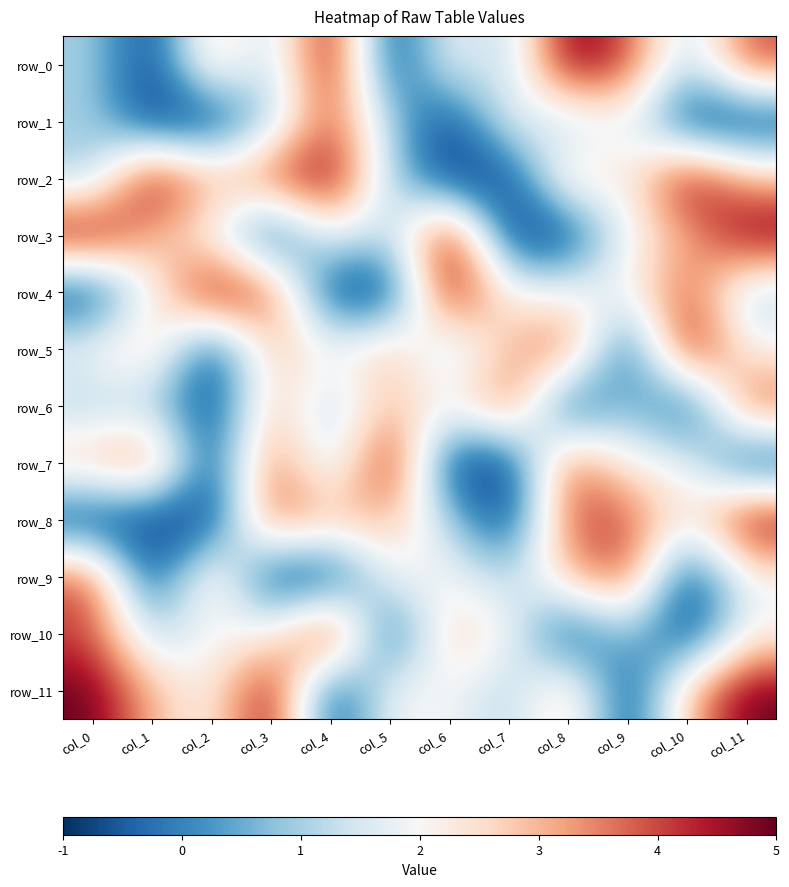

What is the difference between the row_9 values at col_8 and col_9?

1